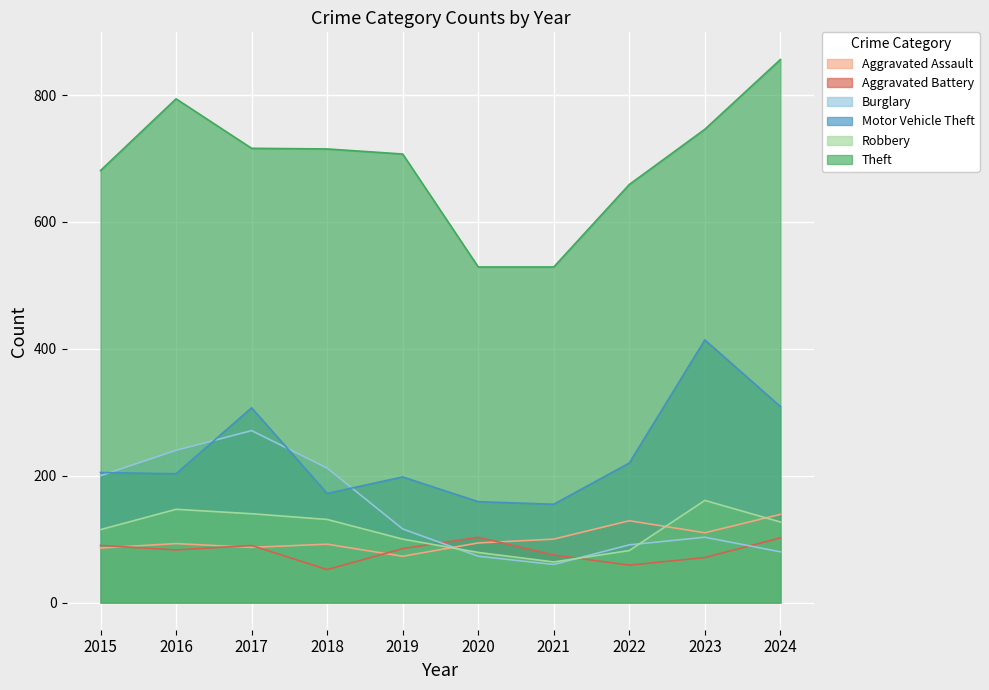

In Aggravated Assault, how many points are lower than both neighbors (excluding endpoints)?

3